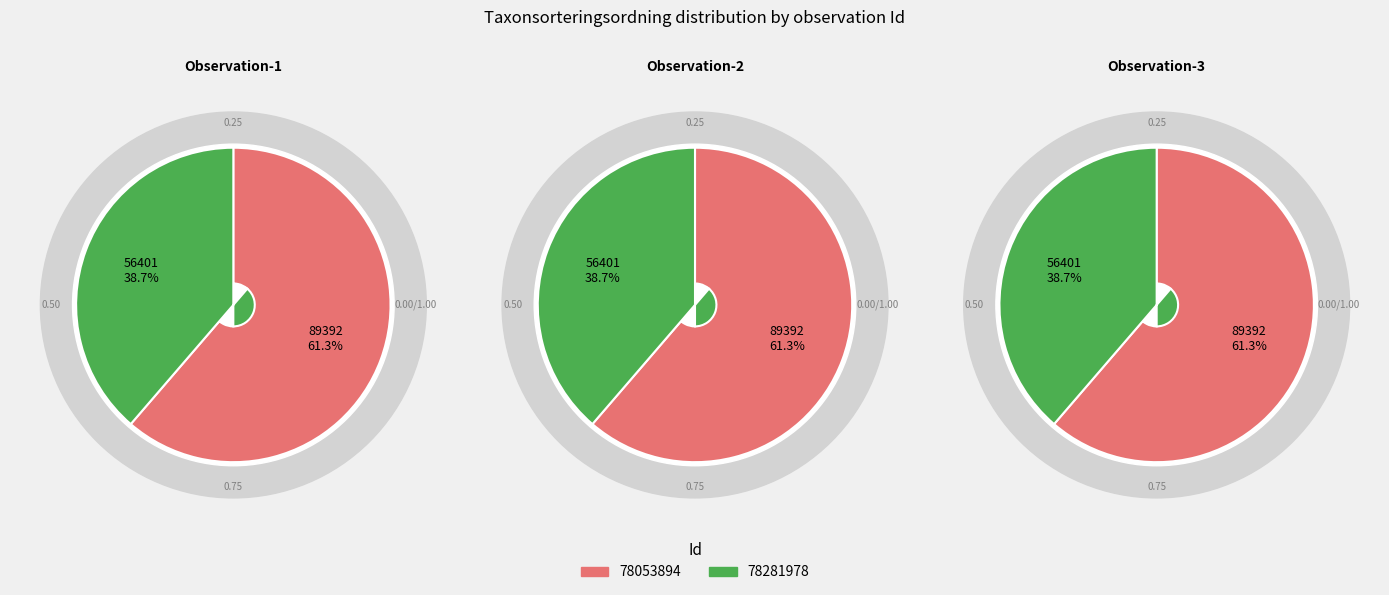

To the nearest percent, what percentage of the pie is 78281978?

39%